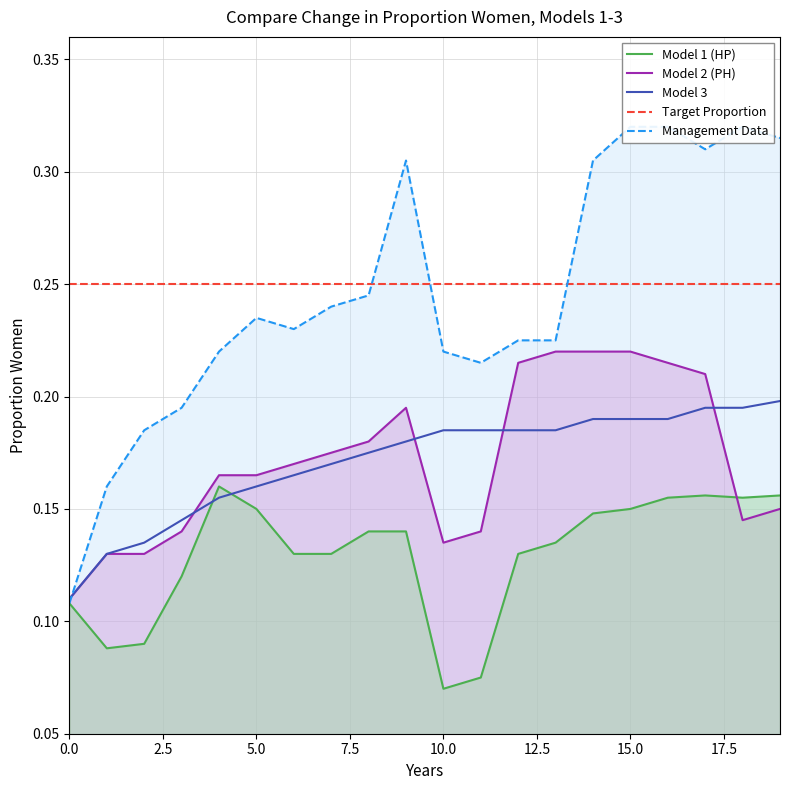

How many times do Model 3 and Model 1 (HP) cross each other?

2